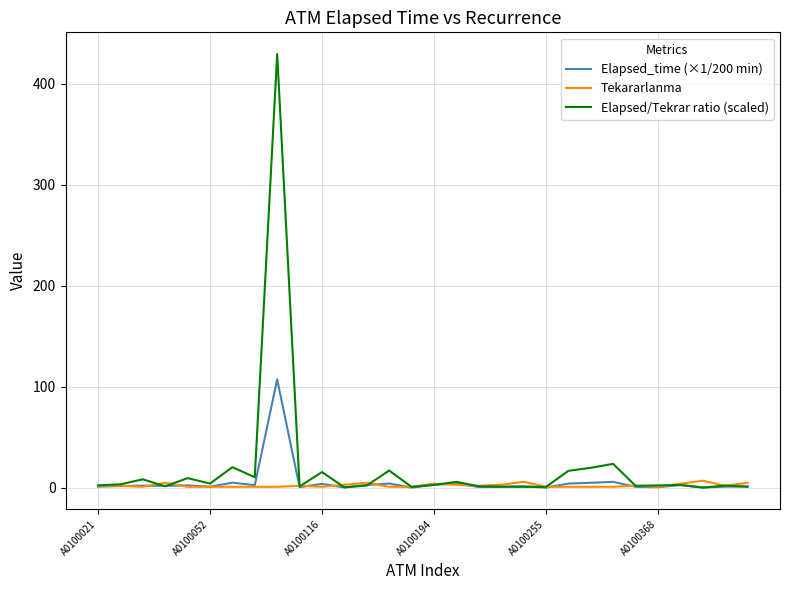

Rank the series by their maximum value, from lowest to highest.

Tekararlanma, Elapsed_time (×1/200 min), Elapsed/Tekrar ratio (scaled)